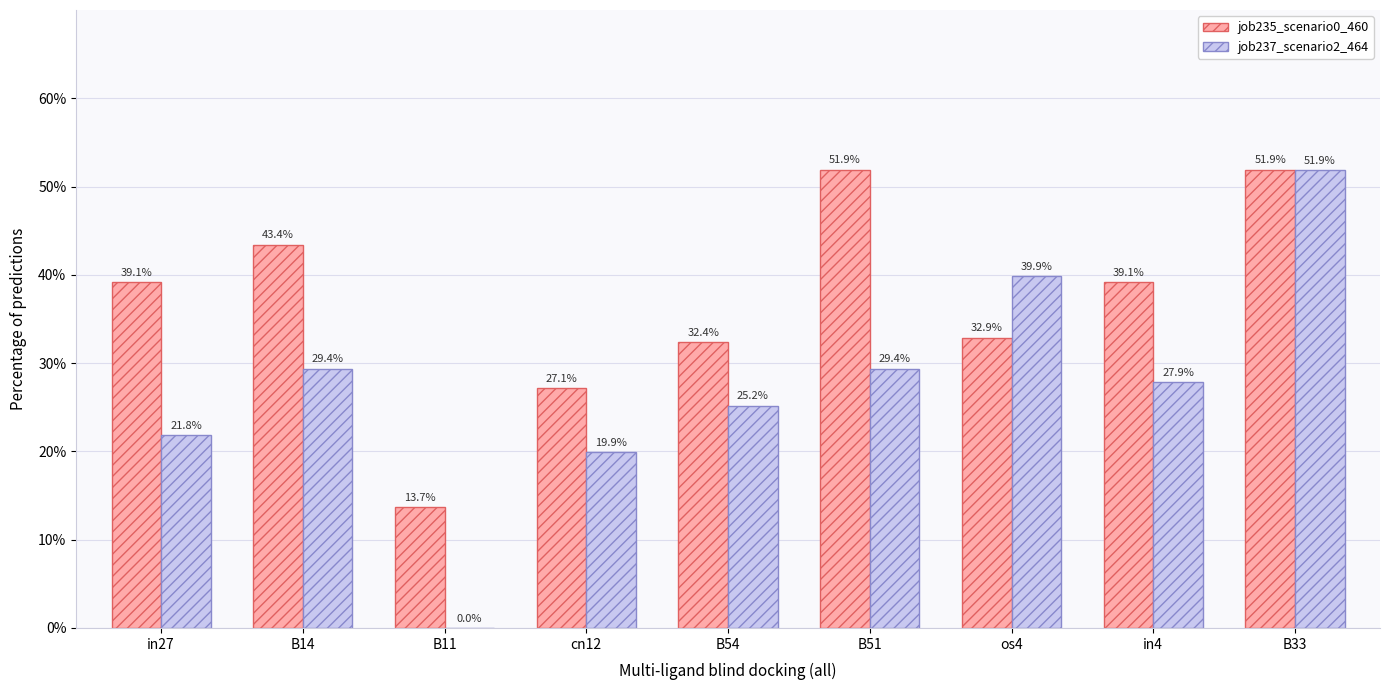

What are all the series names shown in the legend?

job235_scenario0_460, job237_scenario2_464